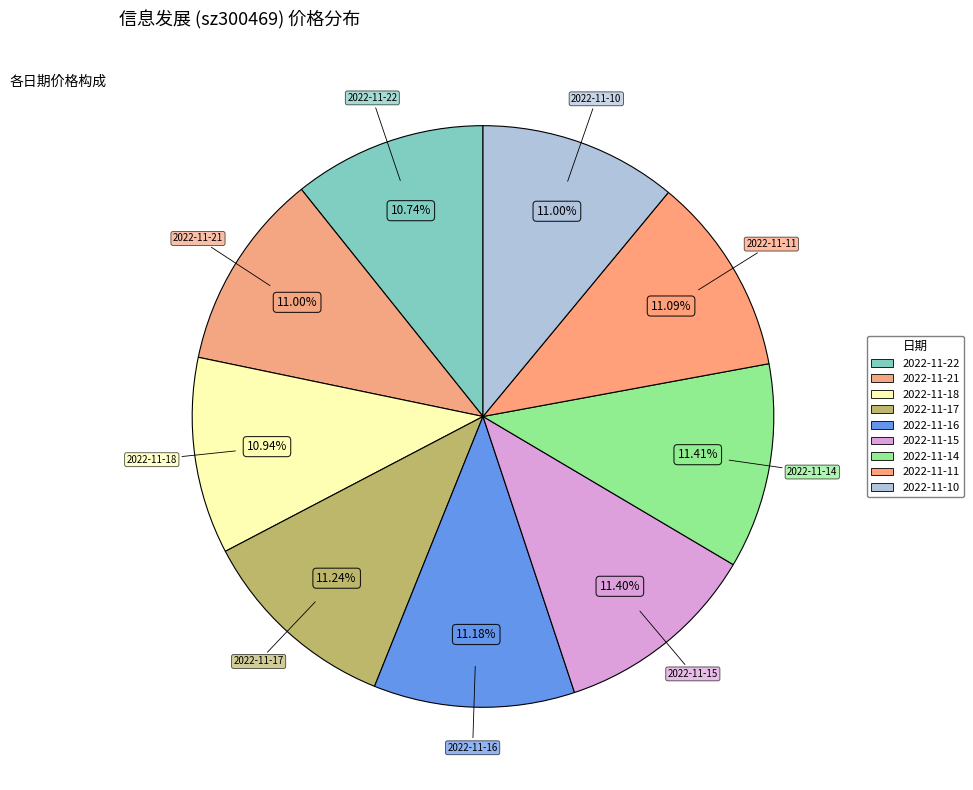

Is the sum of 2022-11-21 and 2022-11-11 greater than half?

No